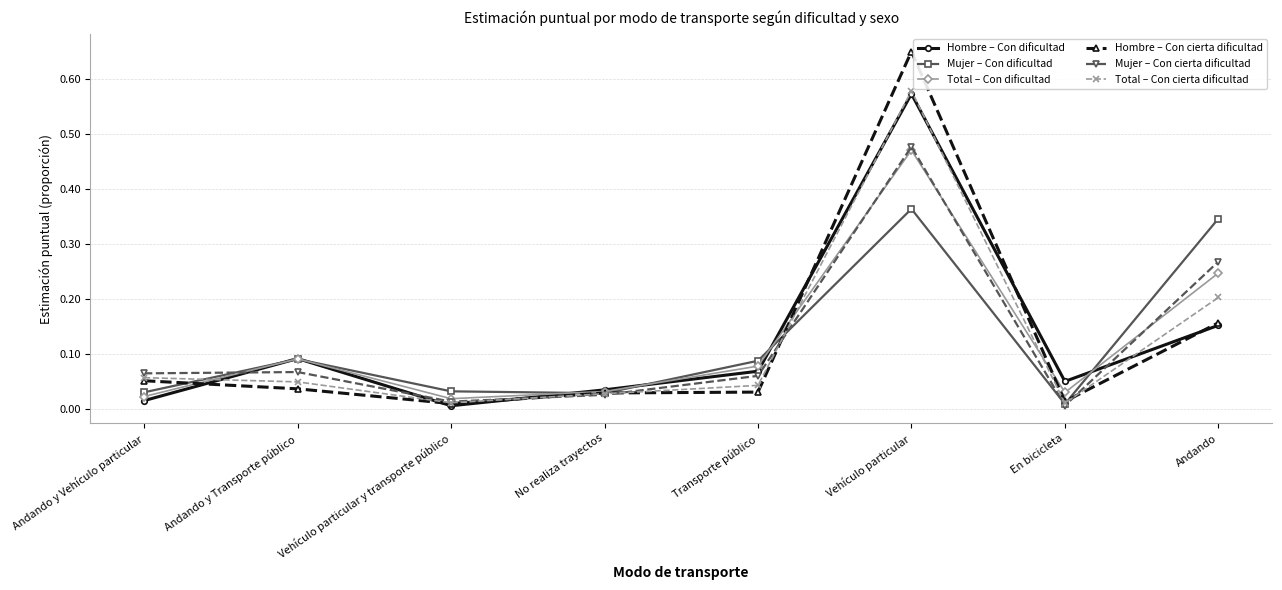

The value of Total – Con cierta dificultad at Andando y Vehículo particular is 0.0. True or false?

False